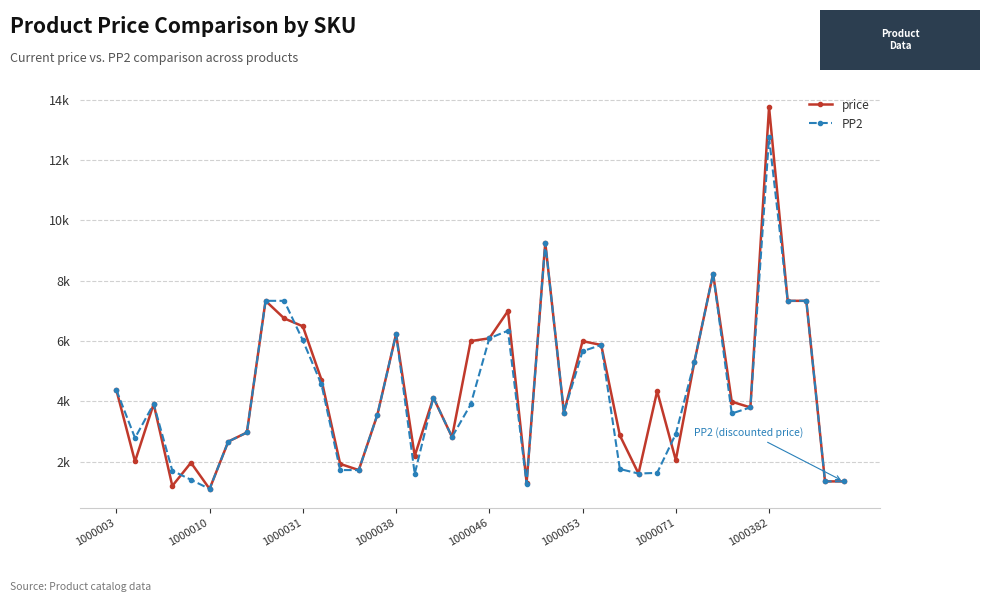

In price, how many points are lower than both neighbors (excluding endpoints)?

11